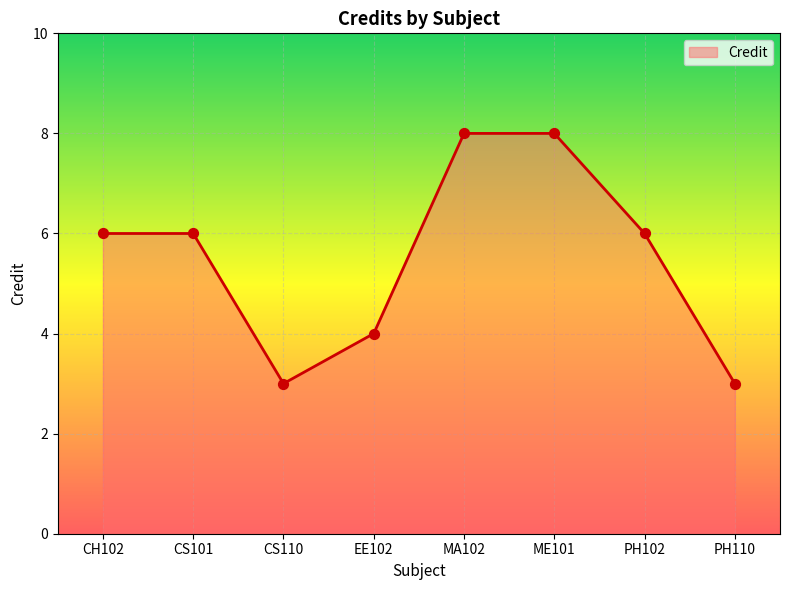

Which has a higher value, EE102 or MA102?

MA102